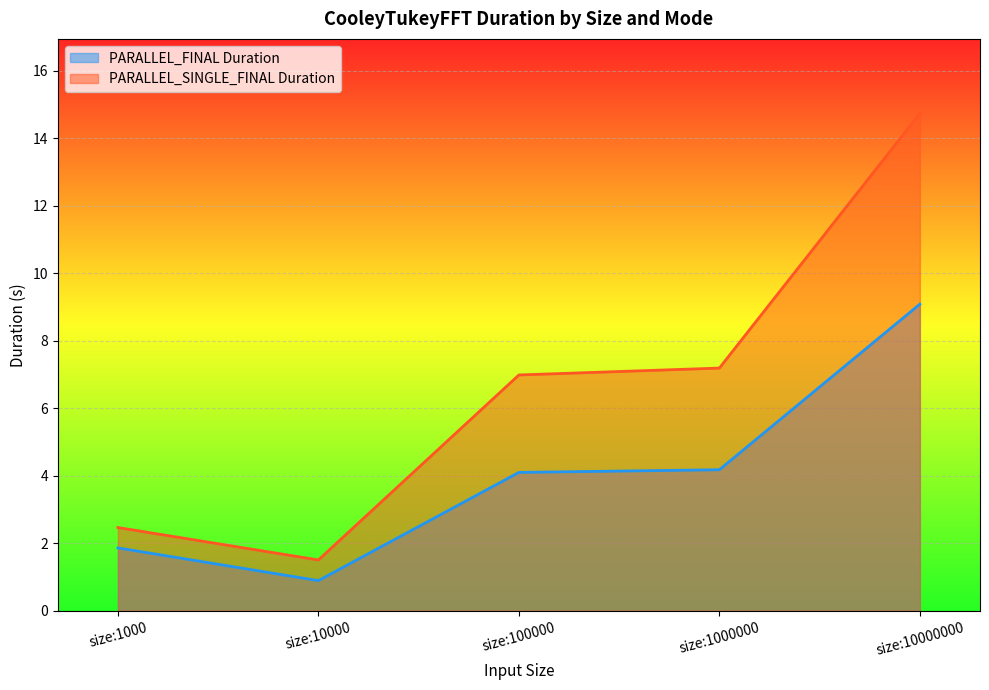

How many values in the PARALLEL_SINGLE_FINAL Duration series exceed 6?

3